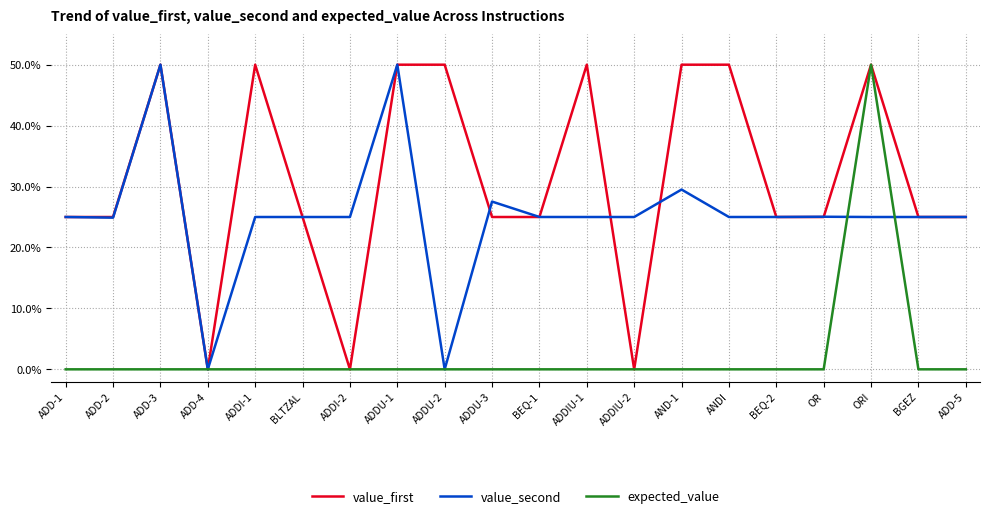

What are all the series names shown in the legend?

value_first, value_second, expected_value